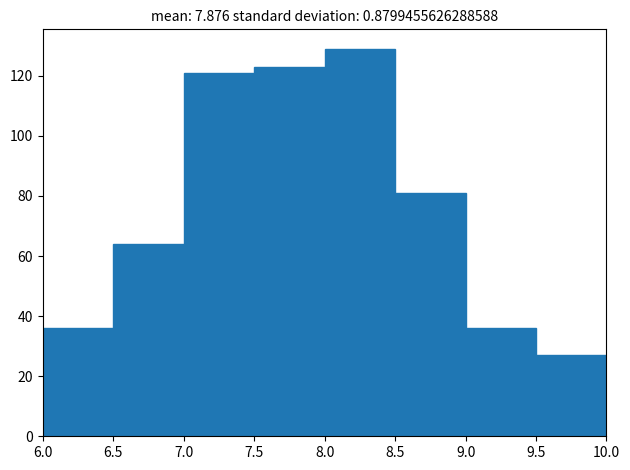

Which range on the x-axis has the tallest bar?

8.0 to 8.5